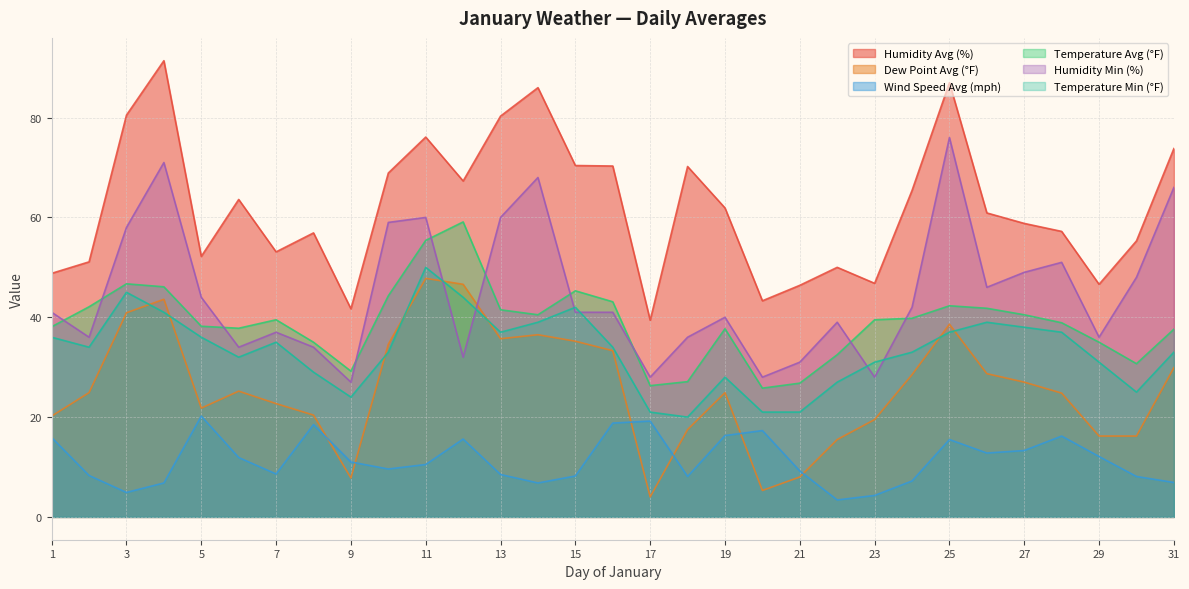

At which category does Humidity Avg (%) reach its first local peak?

4